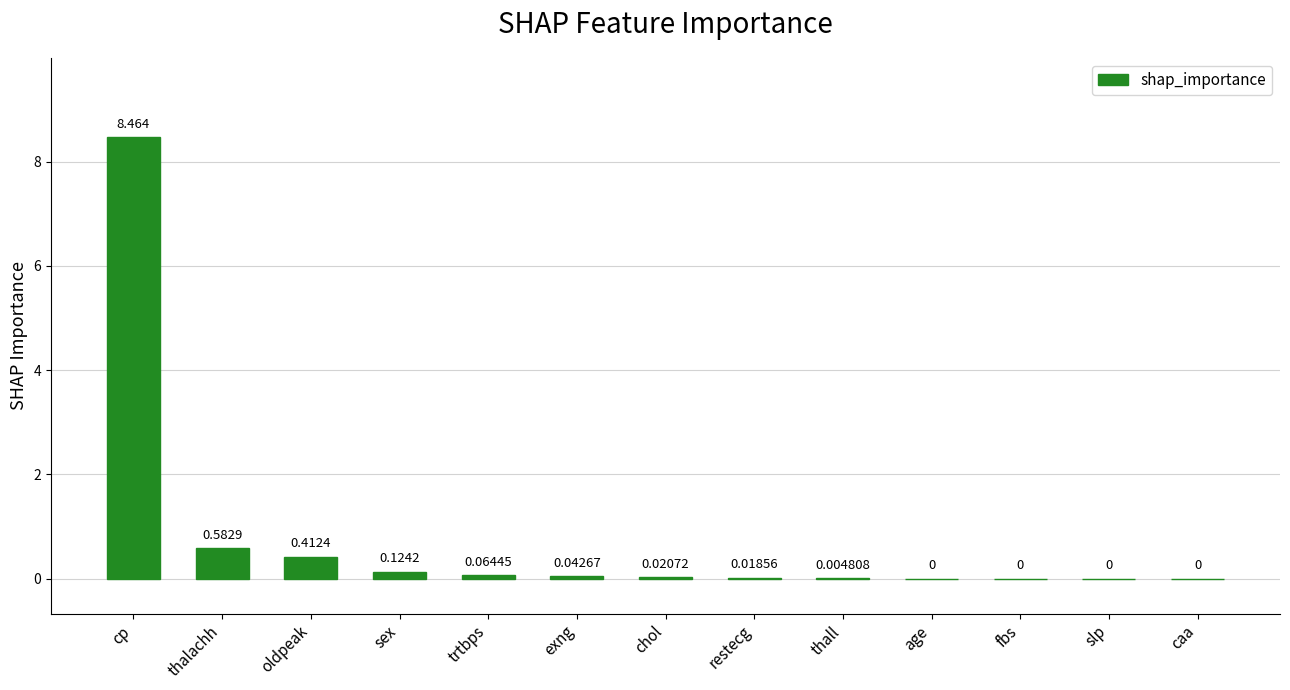

Where is the data nearest to the value 4?

thalachh